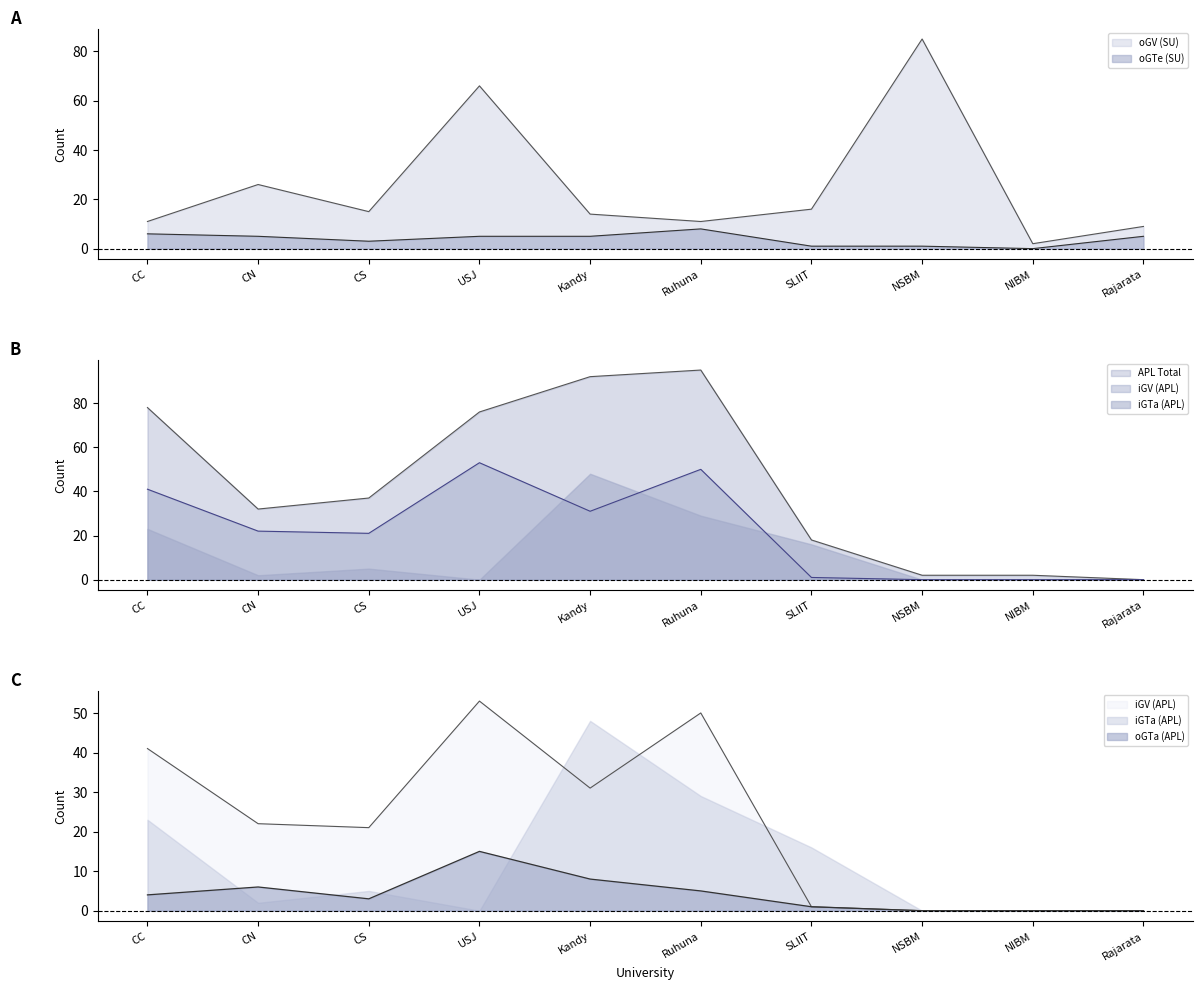

How many intersections are there between oGV (SU) and APL Total?

1